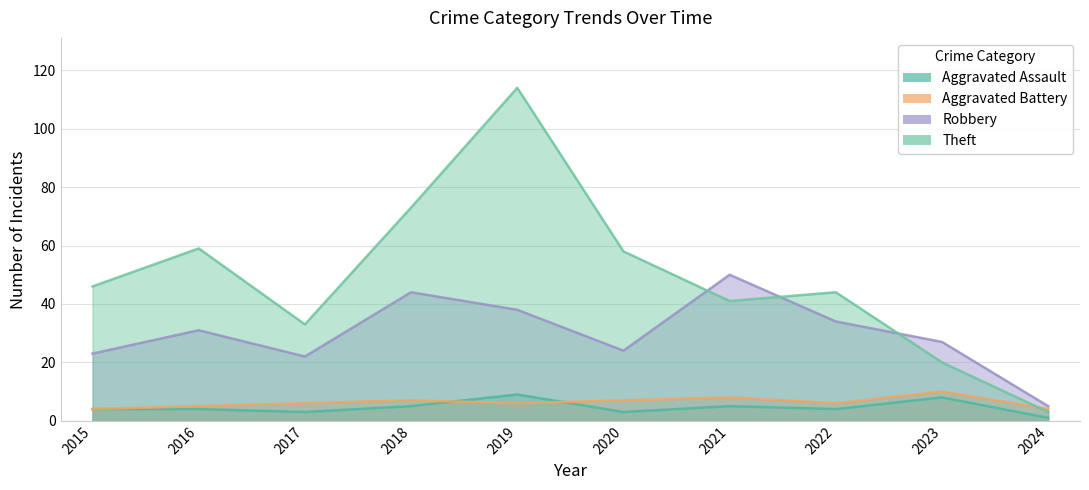

Which series has the largest total across all categories?

Theft